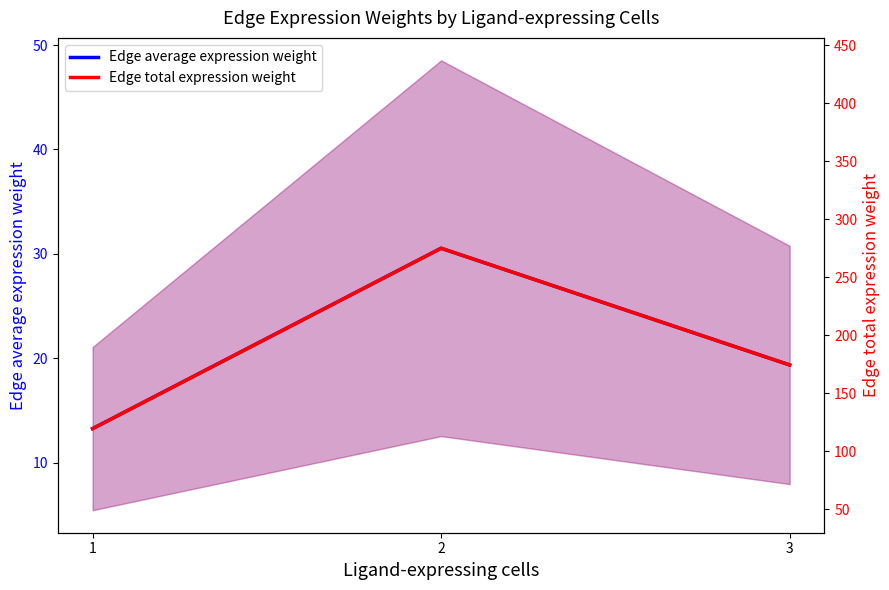

Which series has the widest spread of values?

Edge total expression weight